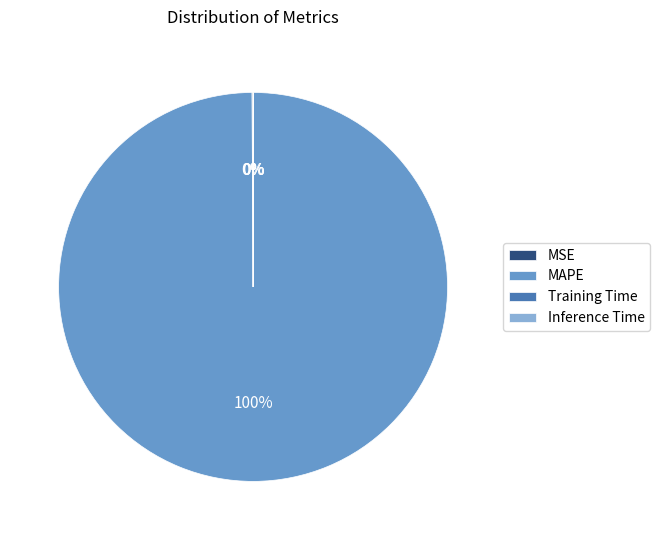

What is the majority slice?

MAPE